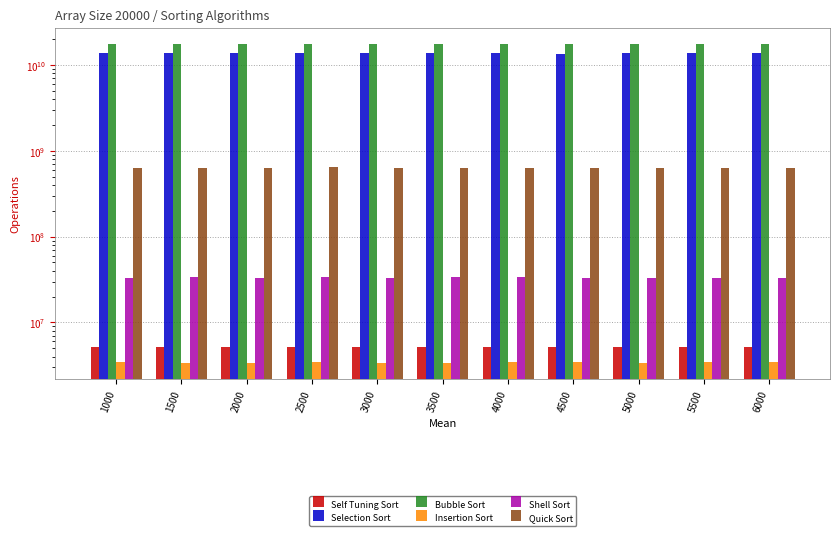

What is the approximate value of Selection Sort at 1500?

13677505493.2